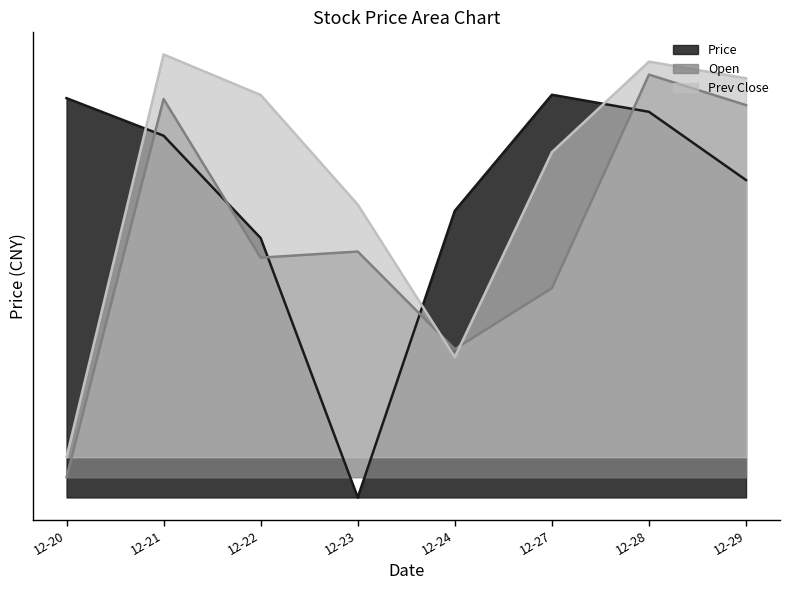

What is the value of the Prev Close point at the 4th from the left?

0.7